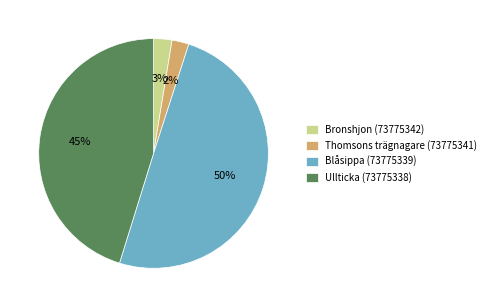

Is Ullticka (73775338) the majority of the pie?

No